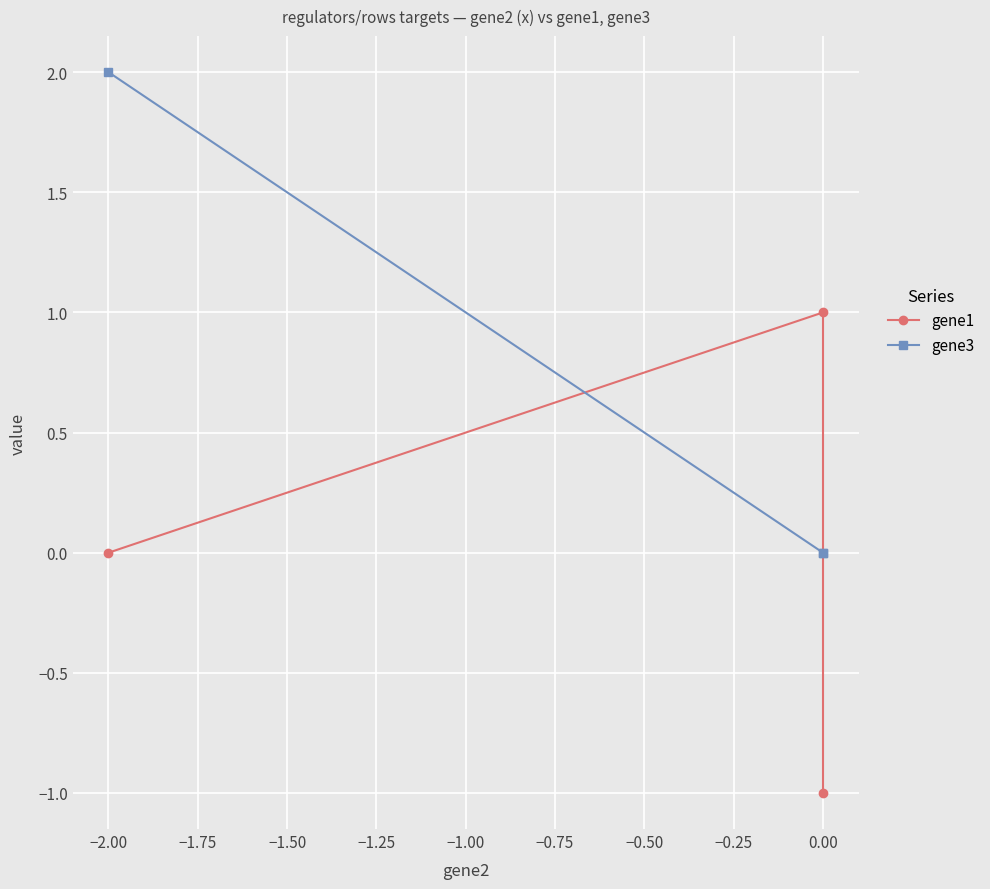

How many lines are shown in the chart?

2